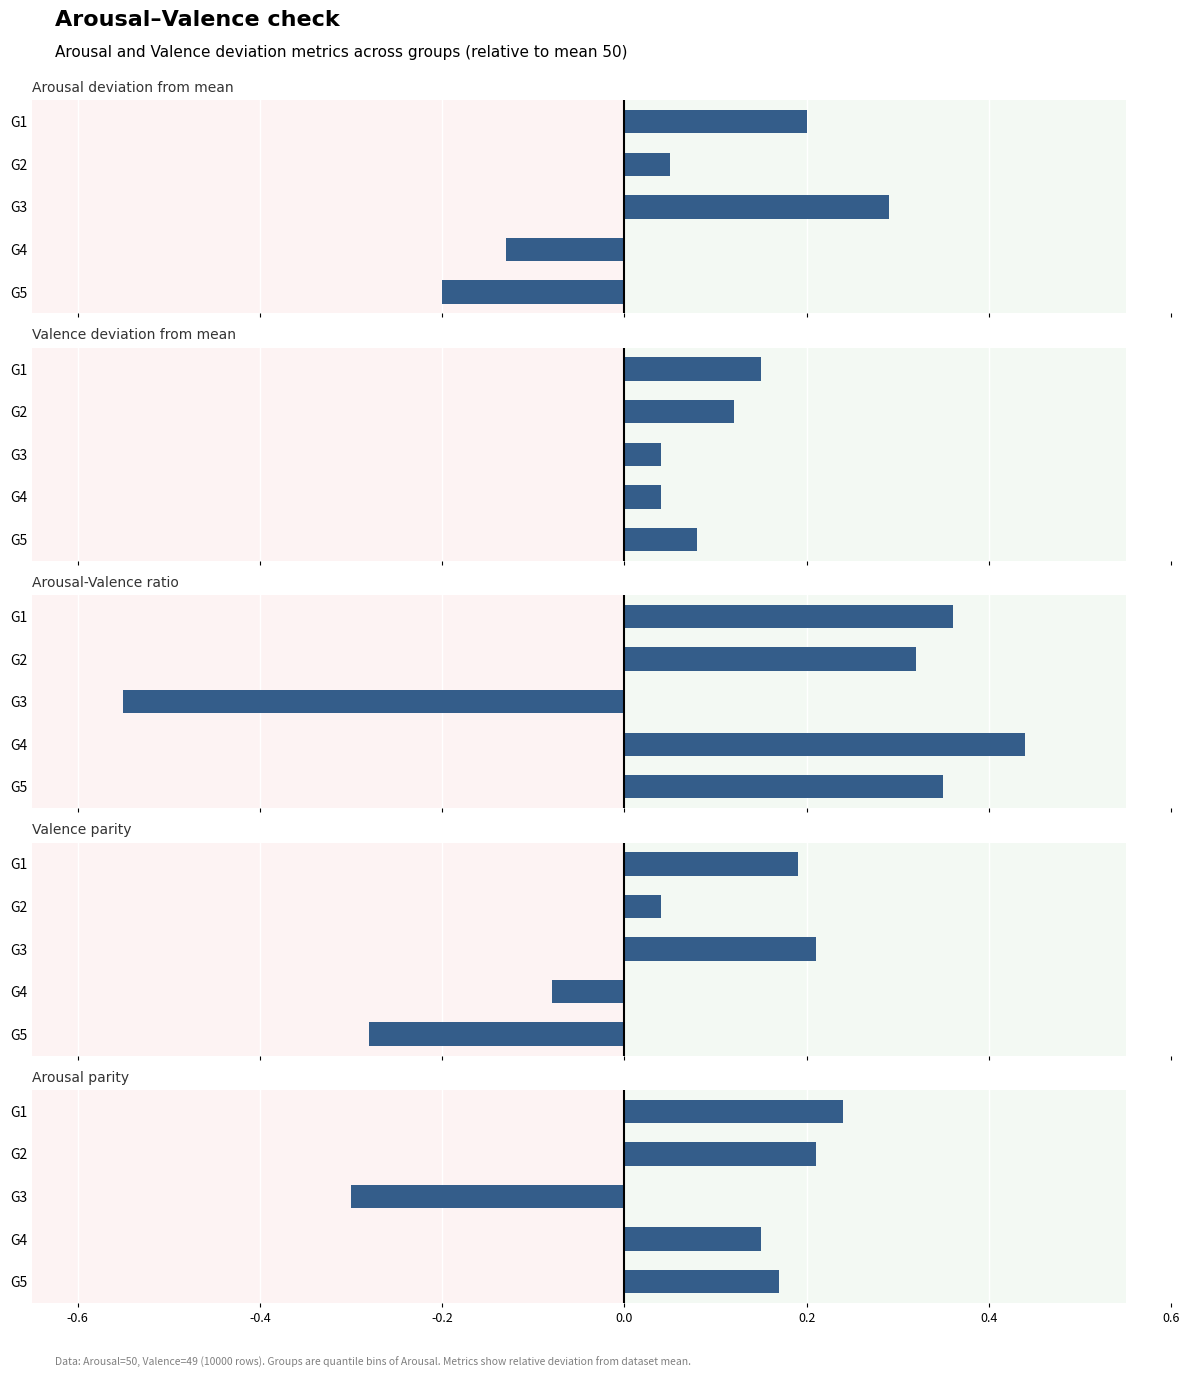

The value of Valence deviation from mean at G5 is 0.1. True or false?

True